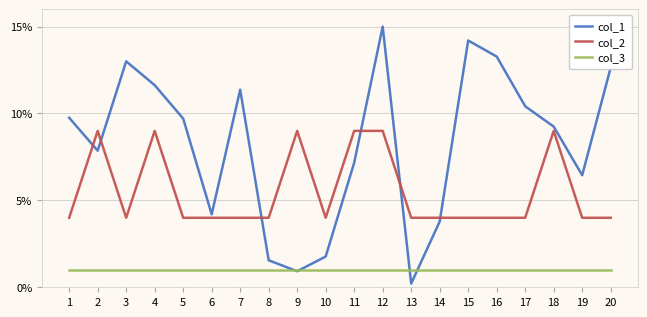

True or false: col_3 has more than 0 points higher than both neighbors.

False